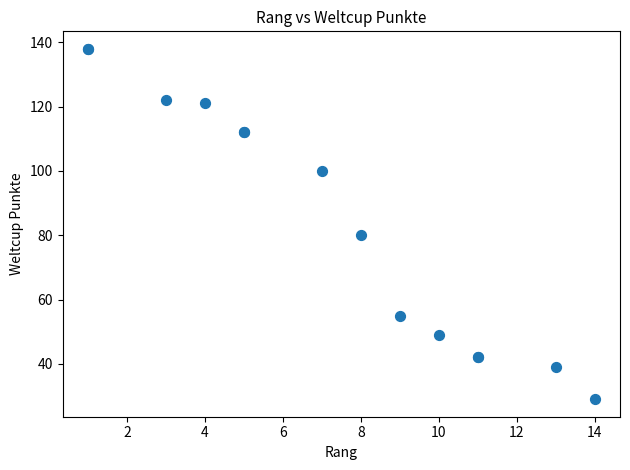

What Y value in the scatter plot is closest to 83?

80